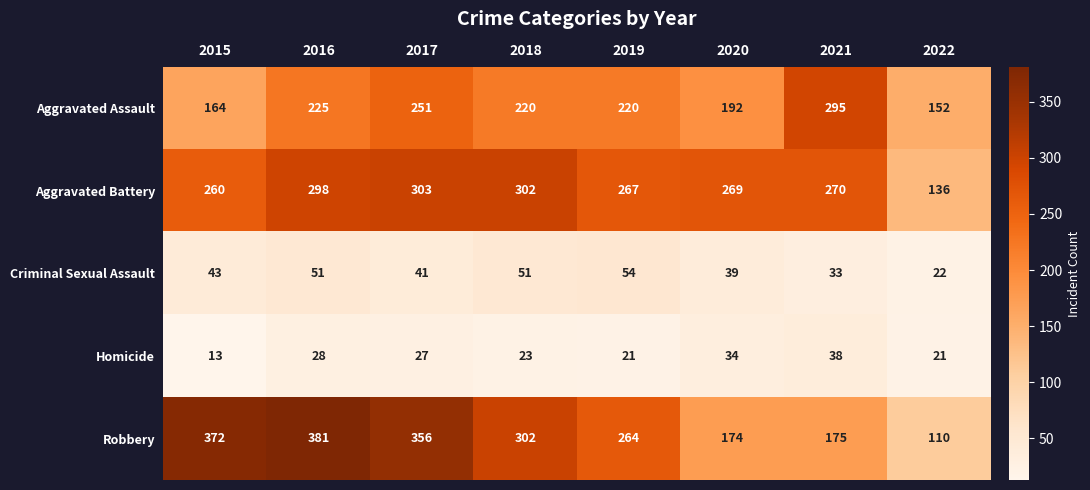

Which series has the widest spread of values?

Robbery